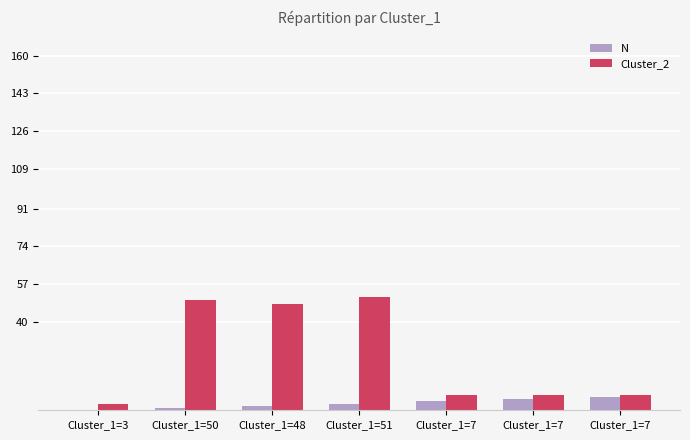

How many data points does each series have?

7